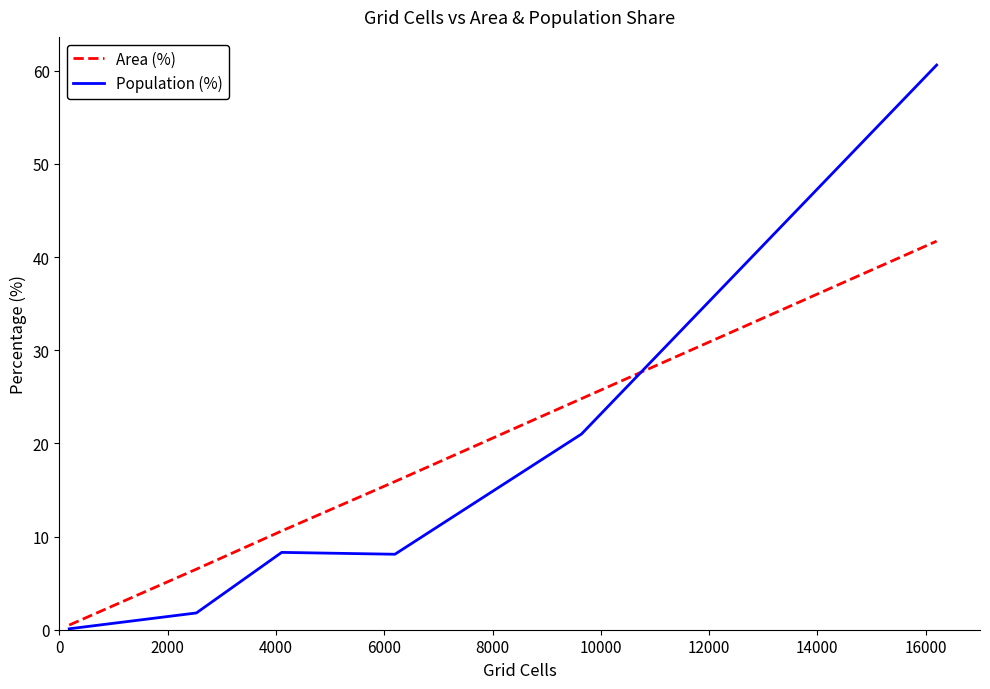

List the series in order of their peak value, highest first.

Population (%), Area (%)